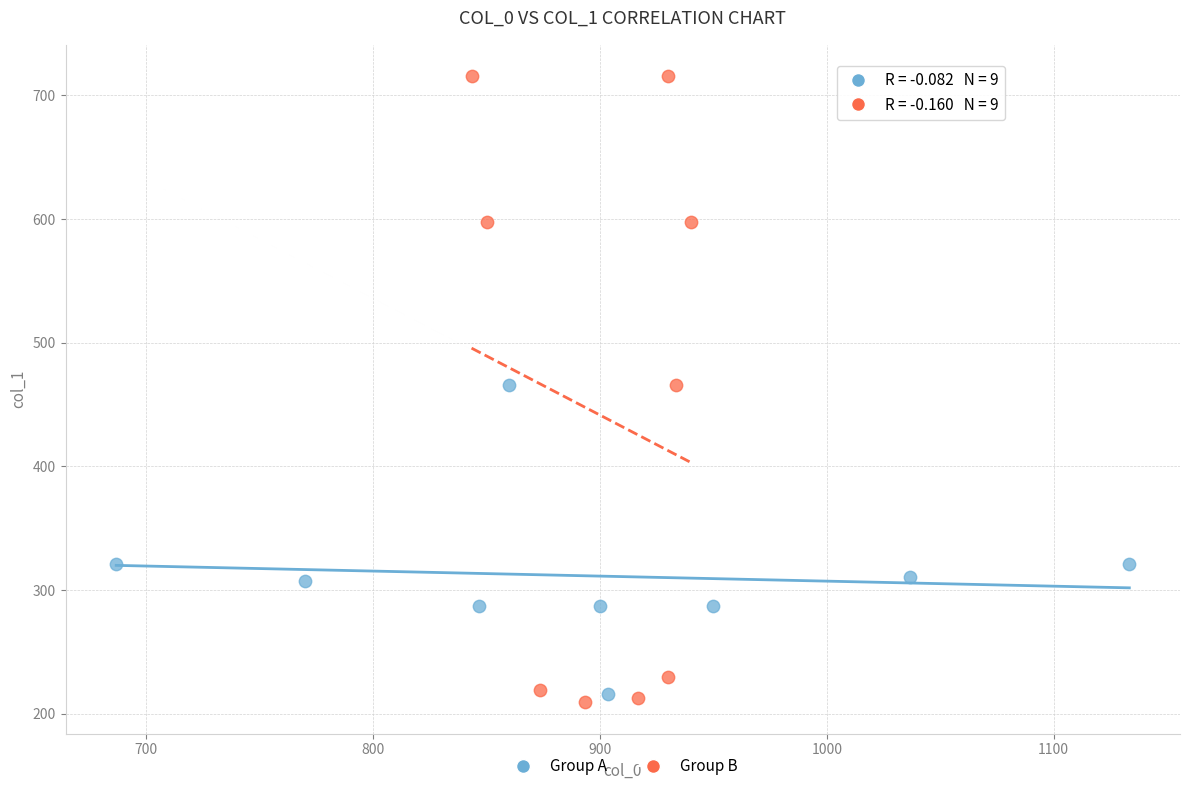

Which series has the widest spread of Y values?

Group B